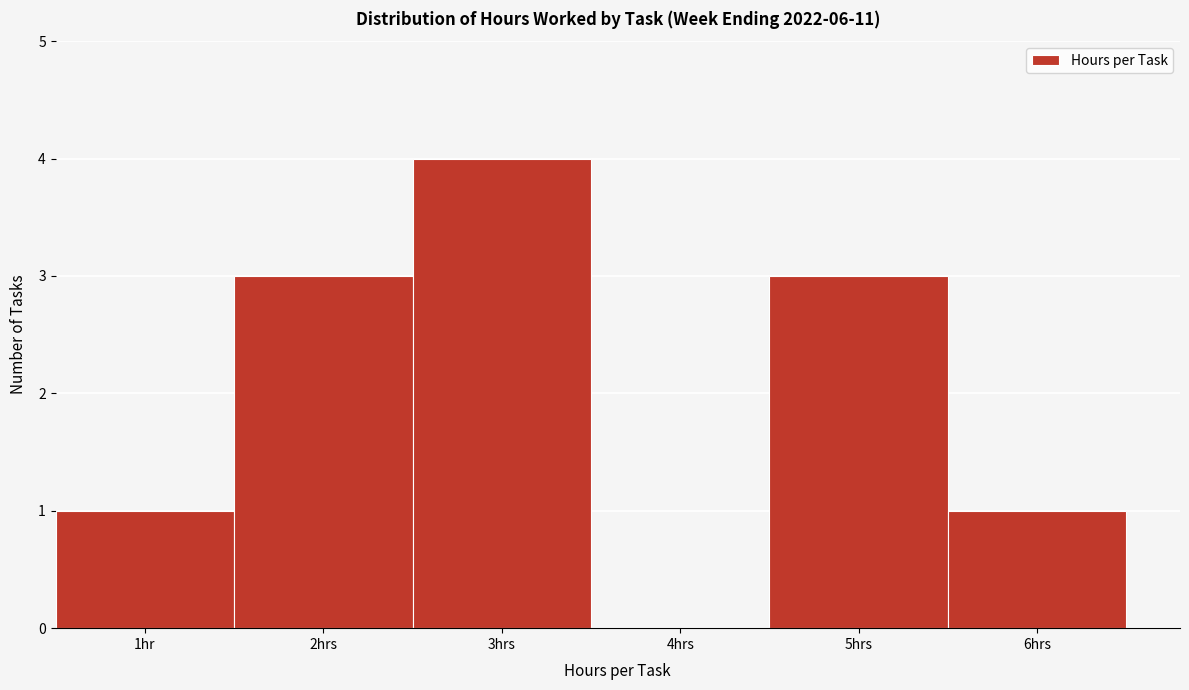

Reading right to left, list all the values displayed in this chart.

6hrs=1	5hrs=3	4hrs=0	3hrs=4	2hrs=3	1hr=1